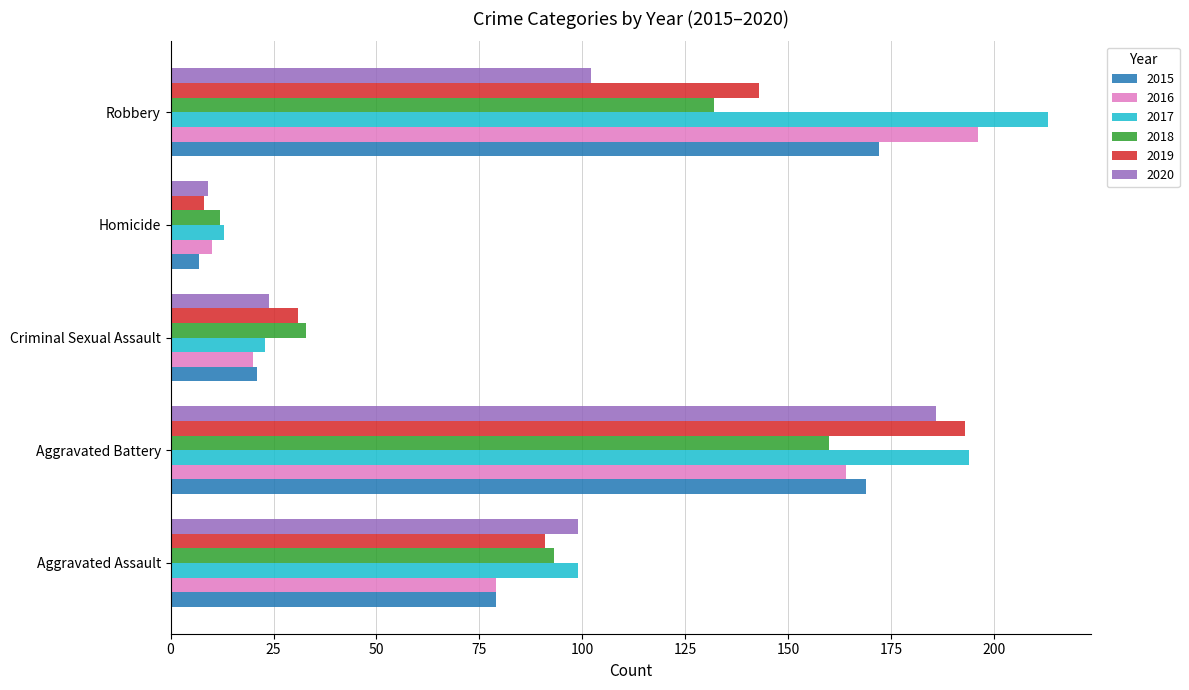

What is the difference between the highest and lowest values at Criminal Sexual Assault?

13